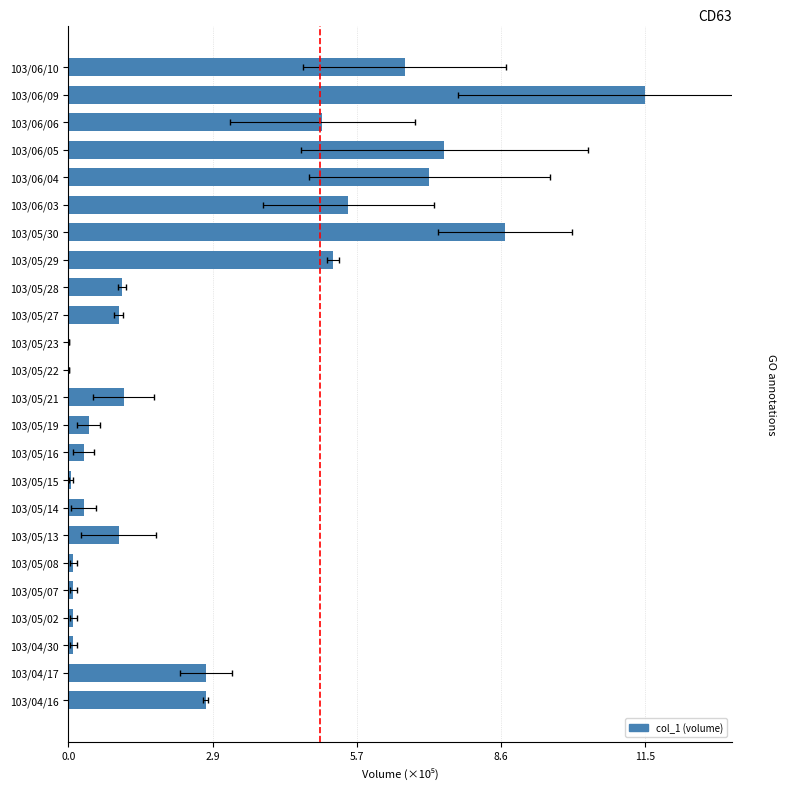

The value at 103/06/10 is 0.2. True or false?

False